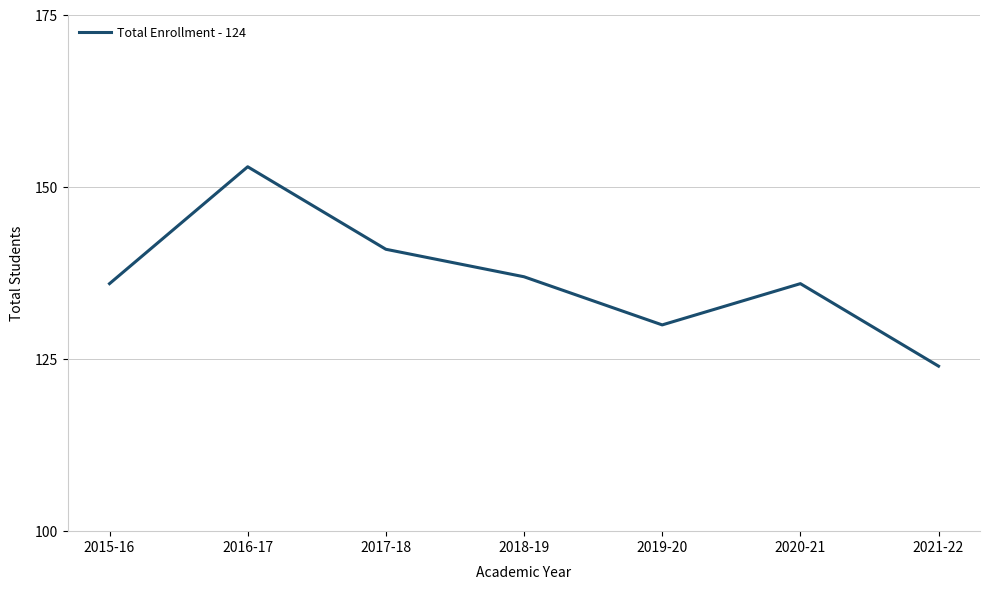

What position from the right is 2021-22?

1